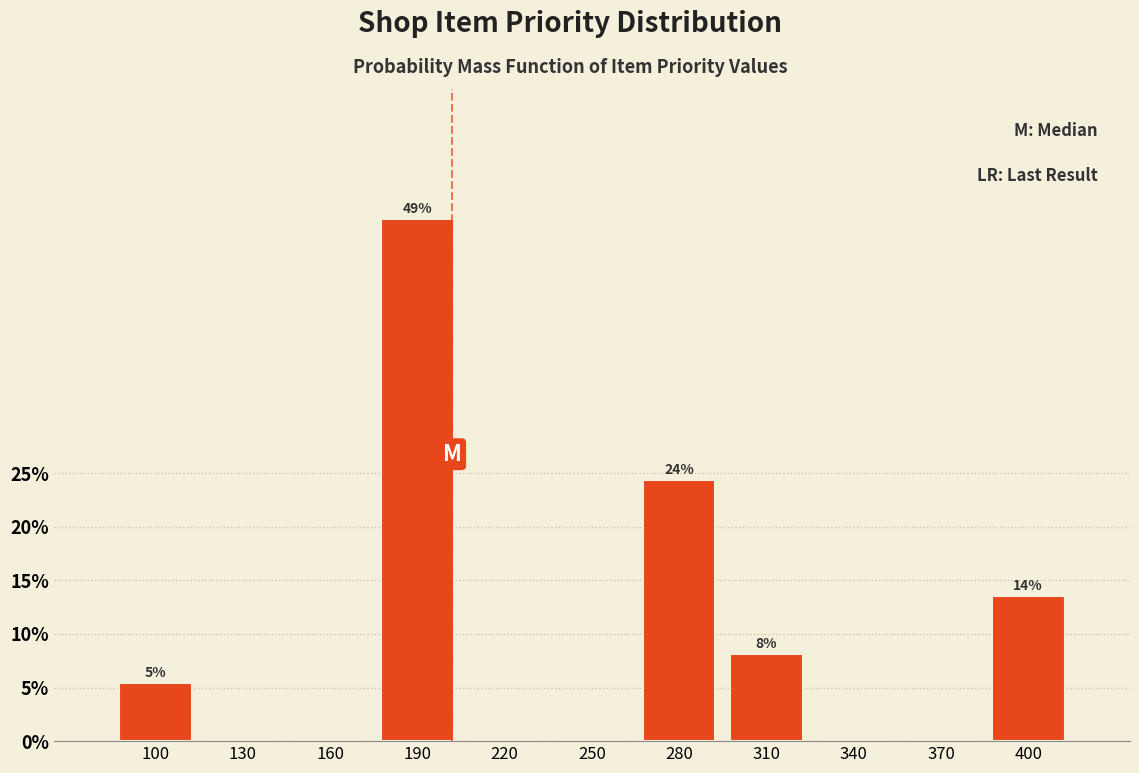

Reading right to left, what are all the values shown in this chart?

400=13.5	370=0.0	340=0.0	310=8.1	280=24.3	250=0.0	220=0.0	190=48.6	160=0.0	130=0.0	100=5.4